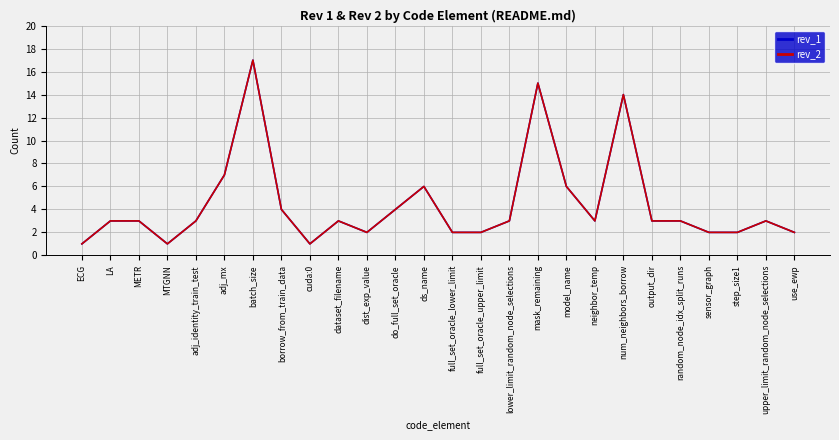

Is the value of rev_1 at sensor_graph greater than the value of rev_2 at borrow_from_train_data?

No